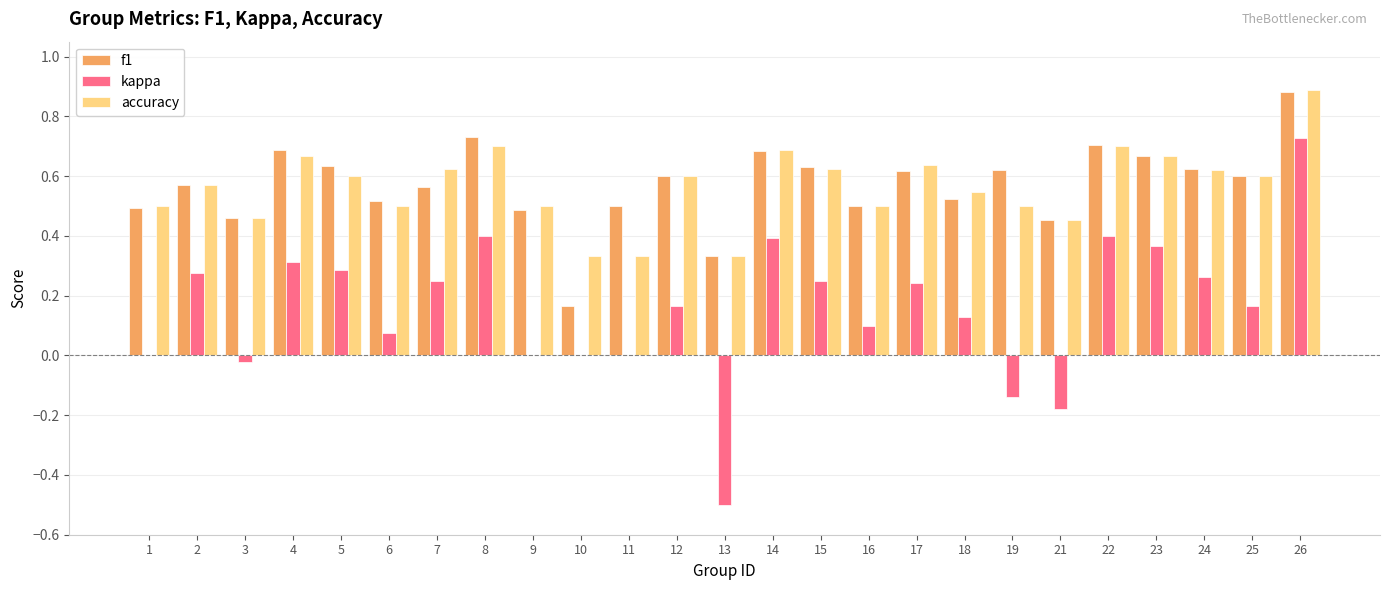

Is the value of kappa at 13 greater than the value of f1 at 10?

No